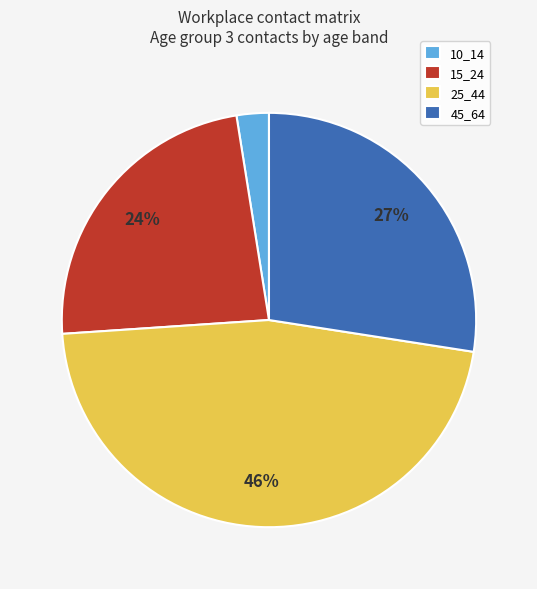

Which category has the smallest portion of the pie?

10_14